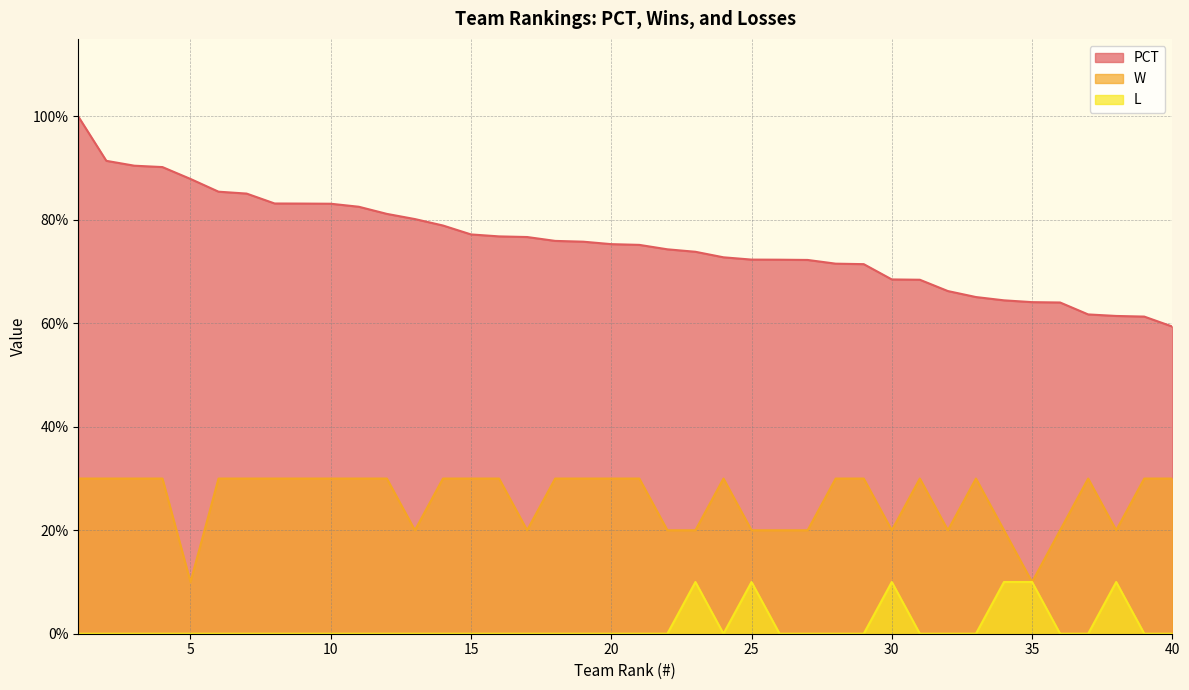

What is the greatest value displayed?

1.0